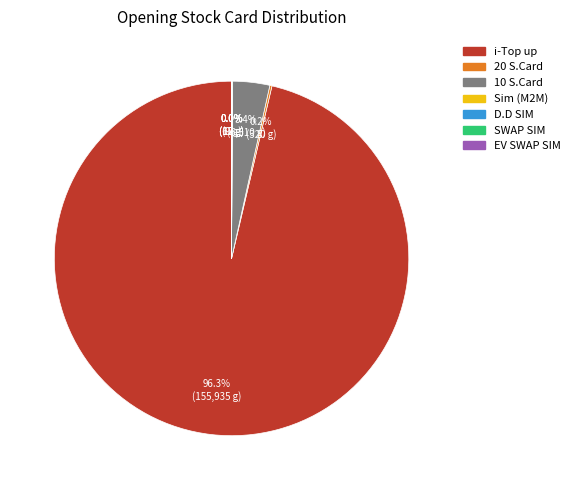

Which category has the biggest portion of the pie?

i-Top up